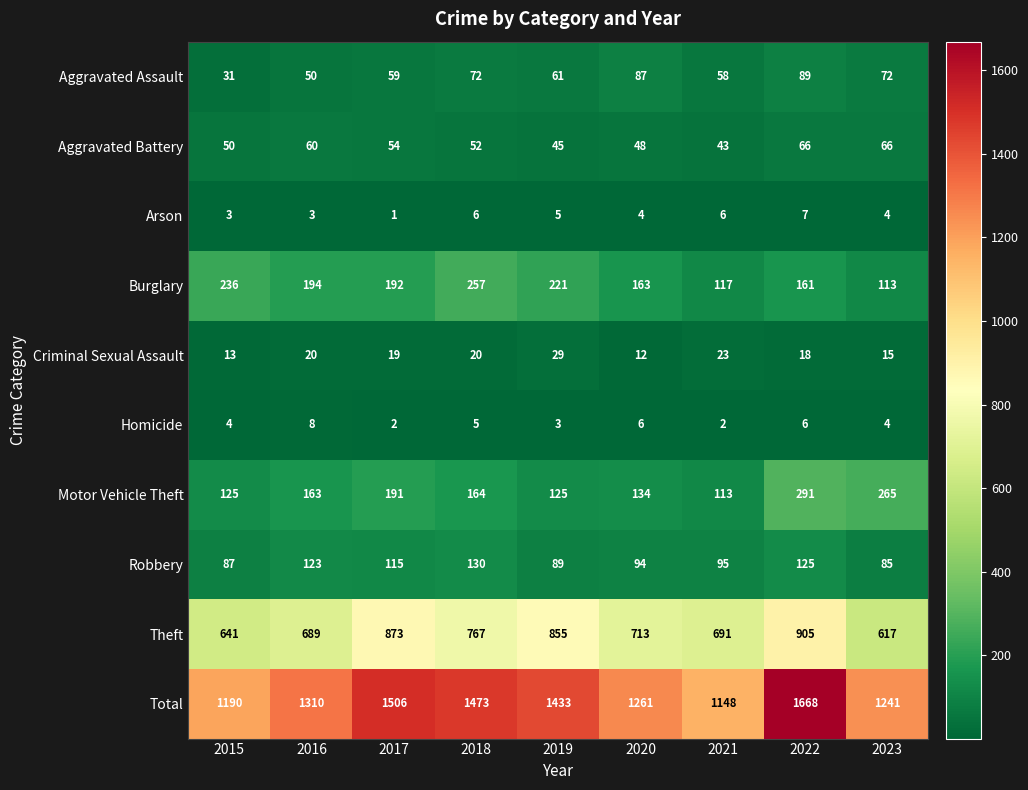

Count the number of categories in the chart.

9